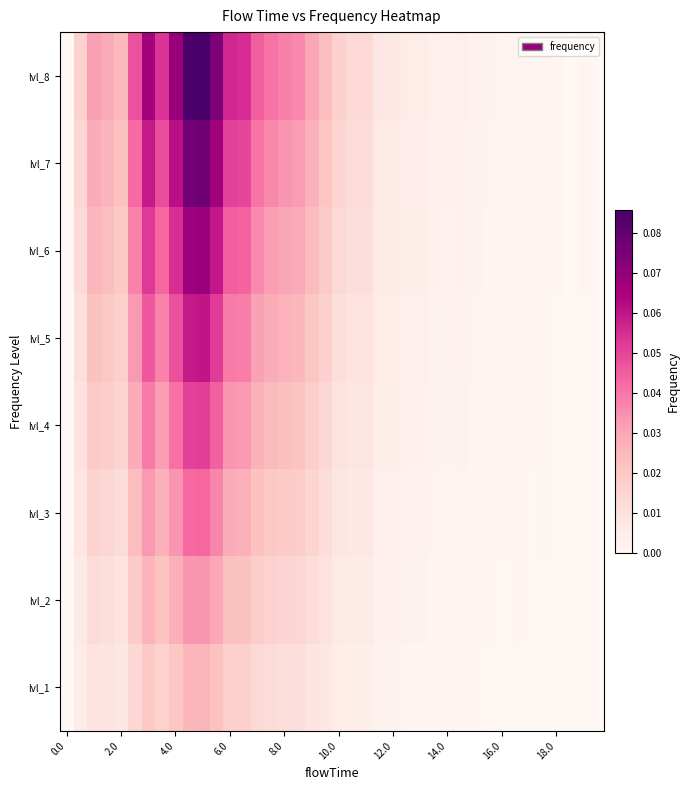

Reading left to right, list all the values displayed in this chart.

lvl_1: 0.0	0.0	0.0	0.0	0.0	0.0	0.0	0.0	0.0	0.0	0.0	0.0	0.0	0.0	0.0	0.0	0.0	0.0	0.0	0.0	0.0	0.0	0.0	0.0	0.0	0.0	0.0	0.0	0.0	0.0	0.0	0.0	0.0	0.0	0.0	0.0	0.0	0.0	0.0	0.0
lvl_2: 0.0	0.0	0.0	0.0	0.0	0.0	0.0	0.0	0.0	0.0	0.0	0.0	0.0	0.0	0.0	0.0	0.0	0.0	0.0	0.0	0.0	0.0	0.0	0.0	0.0	0.0	0.0	0.0	0.0	0.0	0.0	0.0	0.0	0.0	0.0	0.0	0.0	0.0	0.0	0.0
lvl_3: 0.0	0.0	0.0	0.0	0.0	0.0	0.0	0.0	0.0	0.0	0.0	0.0	0.0	0.0	0.0	0.0	0.0	0.0	0.0	0.0	0.0	0.0	0.0	0.0	0.0	0.0	0.0	0.0	0.0	0.0	0.0	0.0	0.0	0.0	0.0	0.0	0.0	0.0	0.0	0.0
lvl_4: 0.0	0.0	0.0	0.0	0.0	0.0	0.0	0.0	0.0	0.1	0.1	0.0	0.0	0.0	0.0	0.0	0.0	0.0	0.0	0.0	0.0	0.0	0.0	0.0	0.0	0.0	0.0	0.0	0.0	0.0	0.0	0.0	0.0	0.0	0.0	0.0	0.0	0.0	0.0	0.0
lvl_5: 0.0	0.0	0.0	0.0	0.0	0.0	0.0	0.0	0.0	0.1	0.1	0.1	0.0	0.0	0.0	0.0	0.0	0.0	0.0	0.0	0.0	0.0	0.0	0.0	0.0	0.0	0.0	0.0	0.0	0.0	0.0	0.0	0.0	0.0	0.0	0.0	0.0	0.0	0.0	0.0
lvl_6: 0.0	0.0	0.0	0.0	0.0	0.0	0.1	0.0	0.1	0.1	0.1	0.1	0.0	0.0	0.0	0.0	0.0	0.0	0.0	0.0	0.0	0.0	0.0	0.0	0.0	0.0	0.0	0.0	0.0	0.0	0.0	0.0	0.0	0.0	0.0	0.0	0.0	0.0	0.0	0.0
lvl_7: 0.0	0.0	0.0	0.0	0.0	0.0	0.1	0.0	0.1	0.1	0.1	0.1	0.1	0.0	0.0	0.0	0.0	0.0	0.0	0.0	0.0	0.0	0.0	0.0	0.0	0.0	0.0	0.0	0.0	0.0	0.0	0.0	0.0	0.0	0.0	0.0	0.0	0.0	0.0	0.0
lvl_8: 0.0	0.0	0.0	0.0	0.0	0.0	0.1	0.1	0.1	0.1	0.1	0.1	0.1	0.1	0.0	0.0	0.0	0.0	0.0	0.0	0.0	0.0	0.0	0.0	0.0	0.0	0.0	0.0	0.0	0.0	0.0	0.0	0.0	0.0	0.0	0.0	0.0	0.0	0.0	0.0